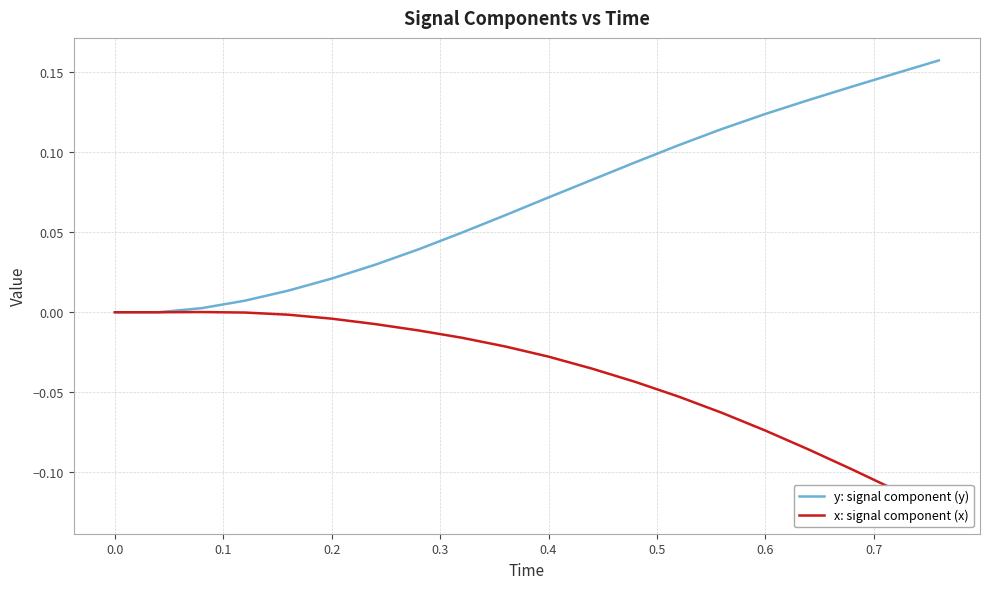

True or false: y: signal component (y) and x: signal component (x) intersect in this chart.

False